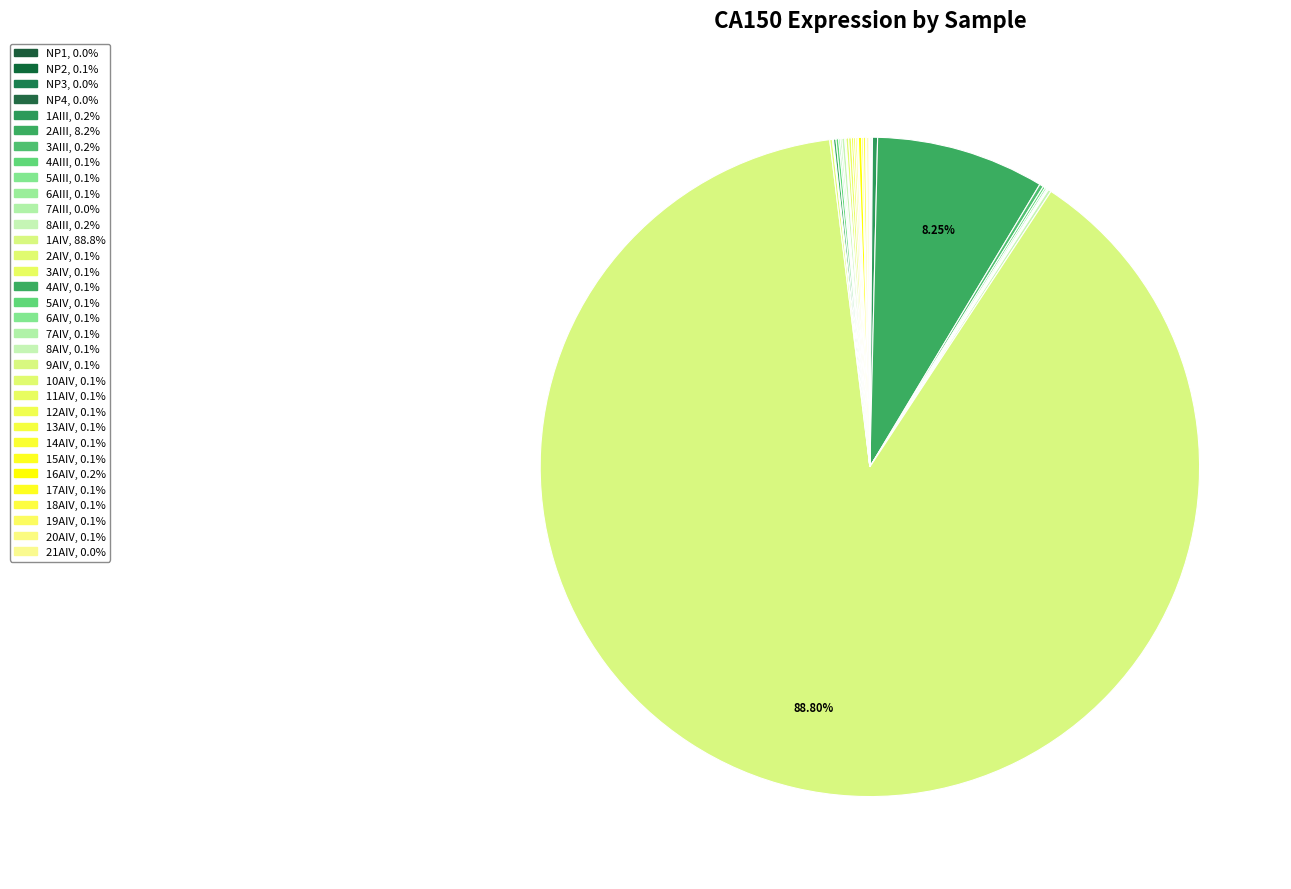

What is the smallest slice in the pie chart?

NP1